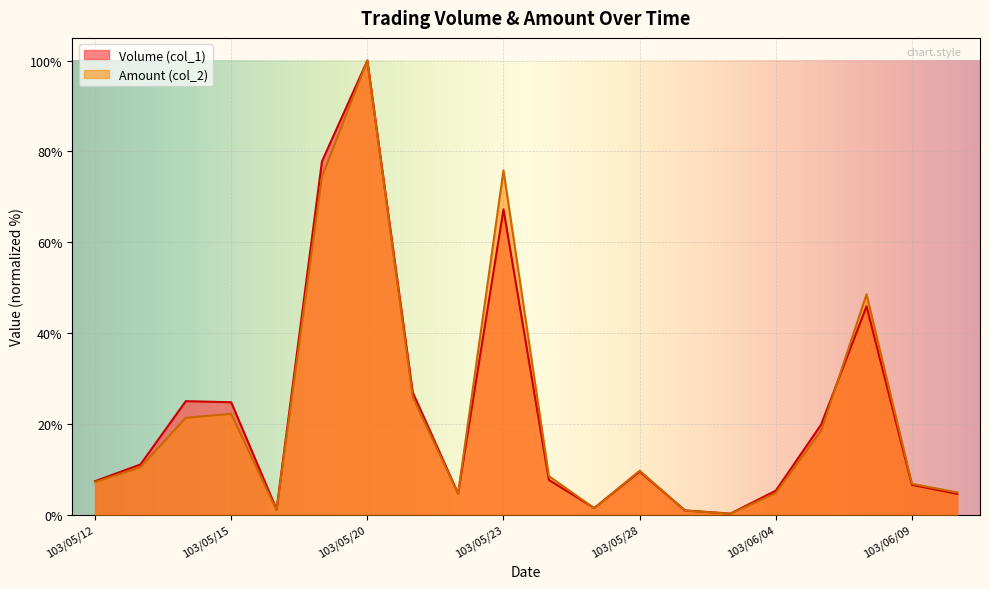

Where is the first local maximum for Volume (col_1)?

103/05/14